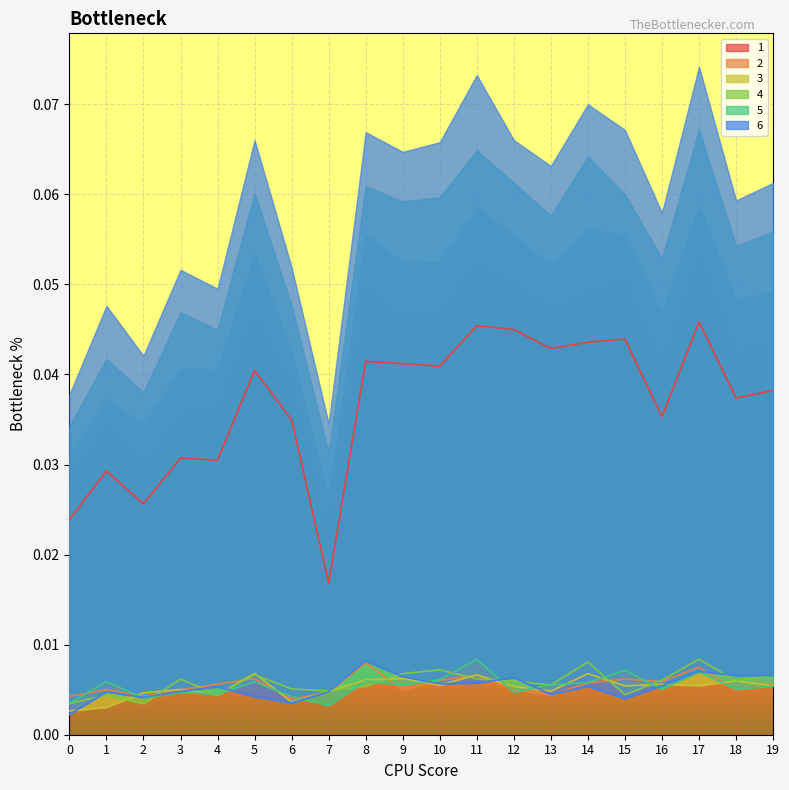

At which label is 1 closest to 0?

7